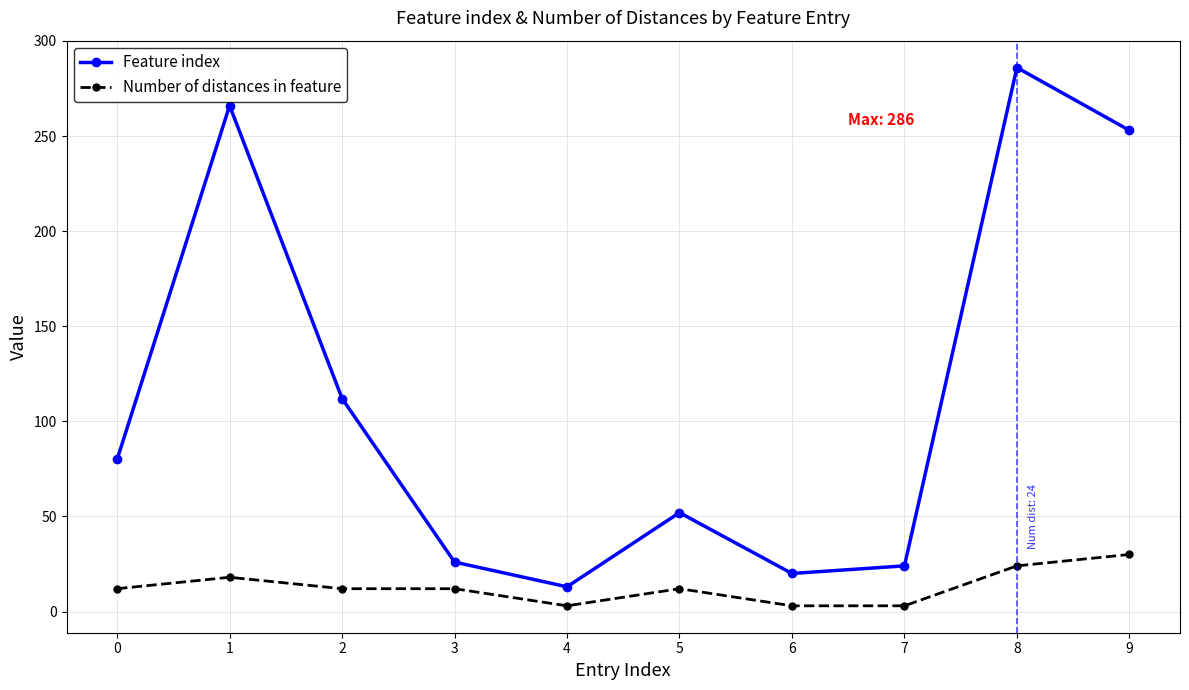

What is the sum of all Feature index values?

1132